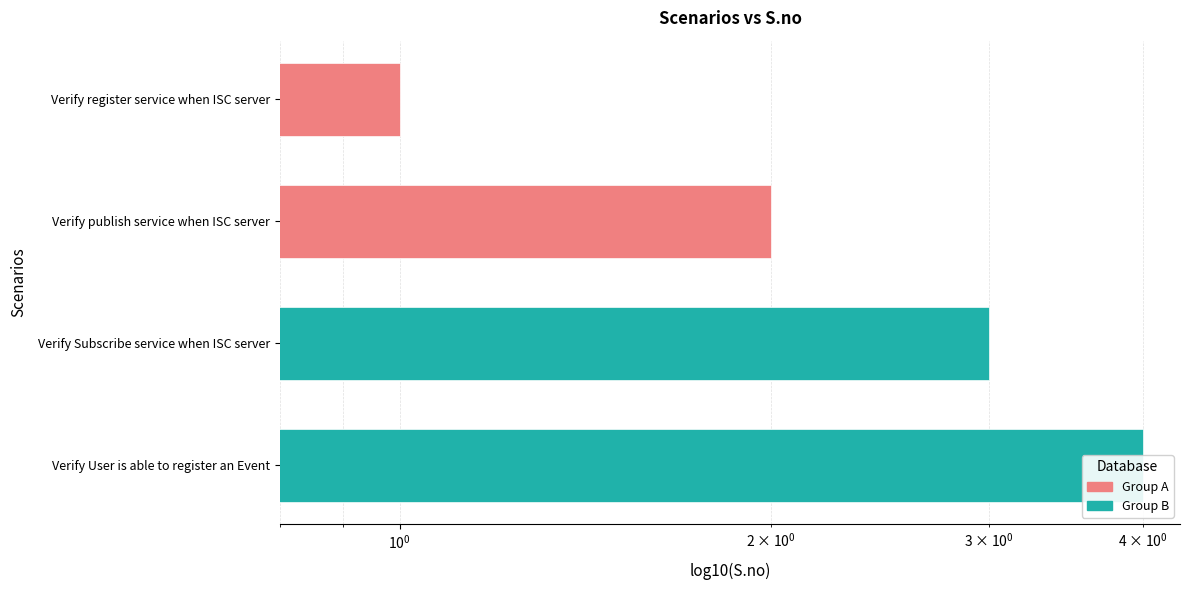

What is the value of the 3rd bar from the left?

3